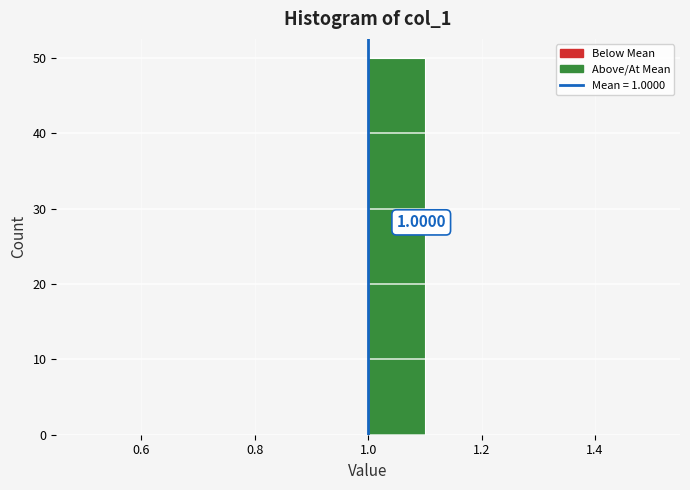

Over which range of the x-axis is the bar tallest?

1.0 to 1.1